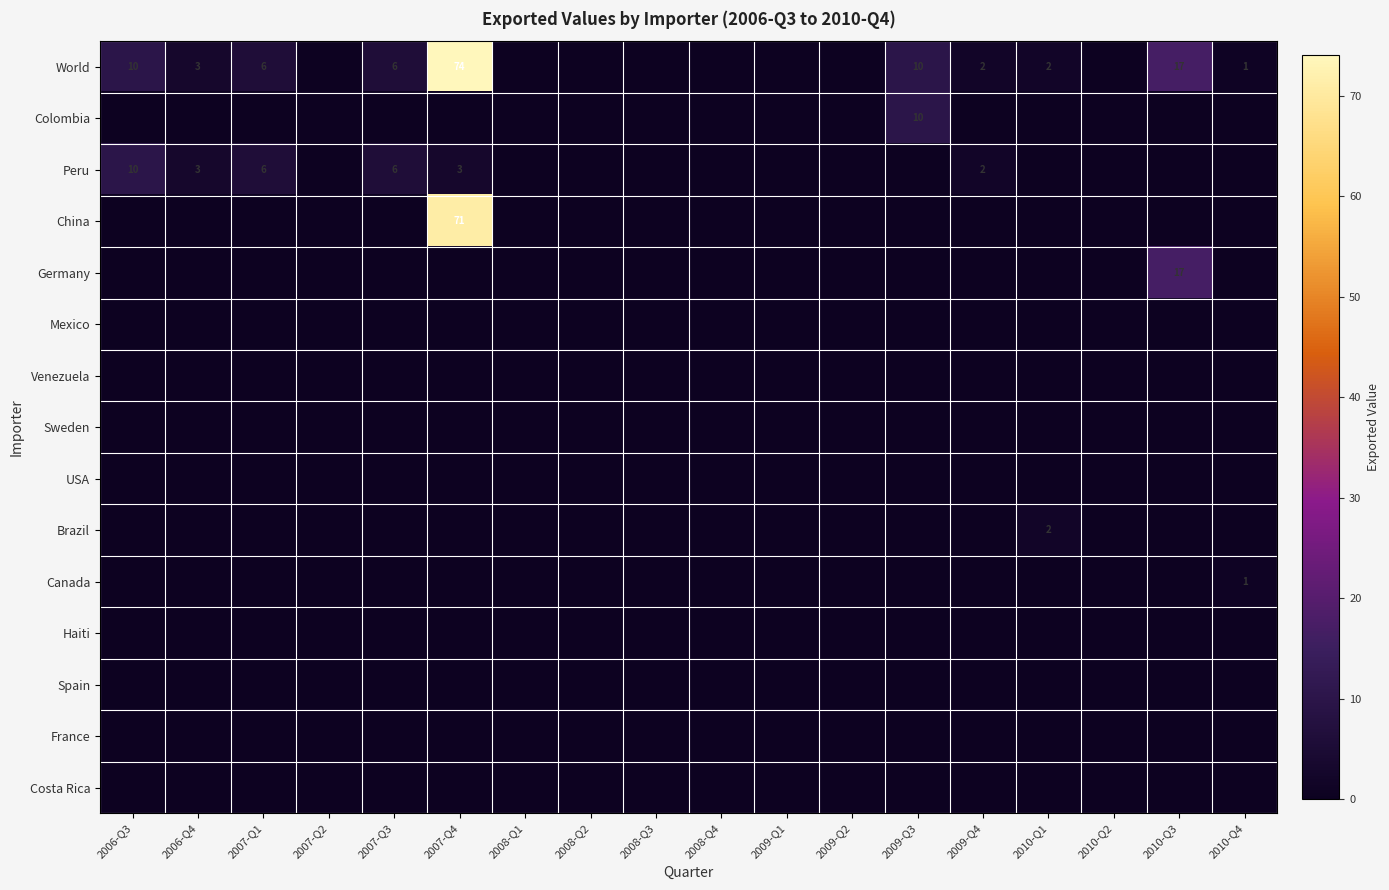

The value of Peru at 2007-Q1 is 6. True or false?

True